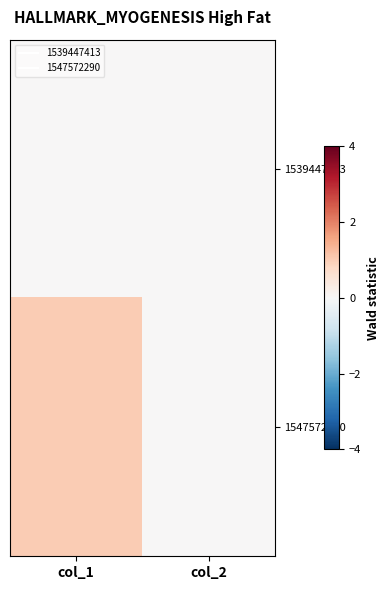

List the series in order of their overall mean, highest first.

1547572290, 1539447413